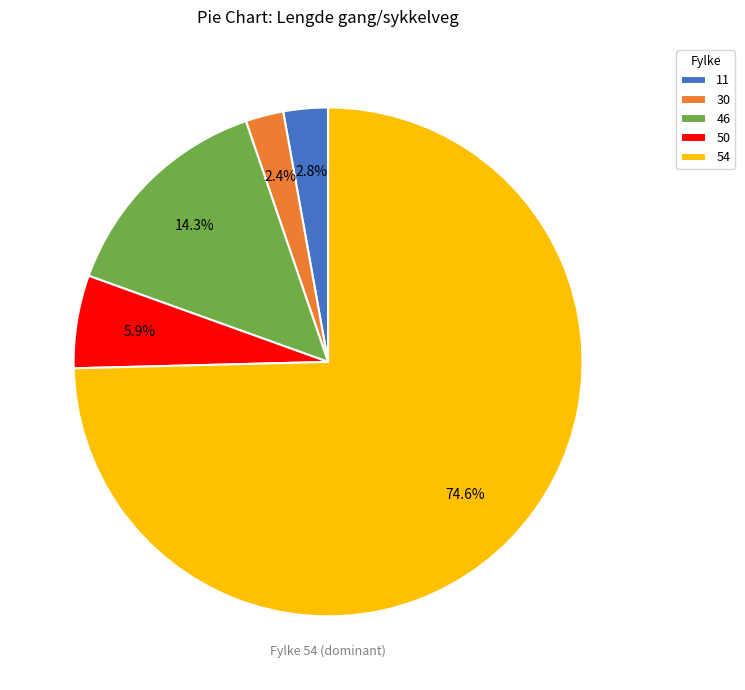

Combined, do 50 and 54 account for over 50%?

Yes